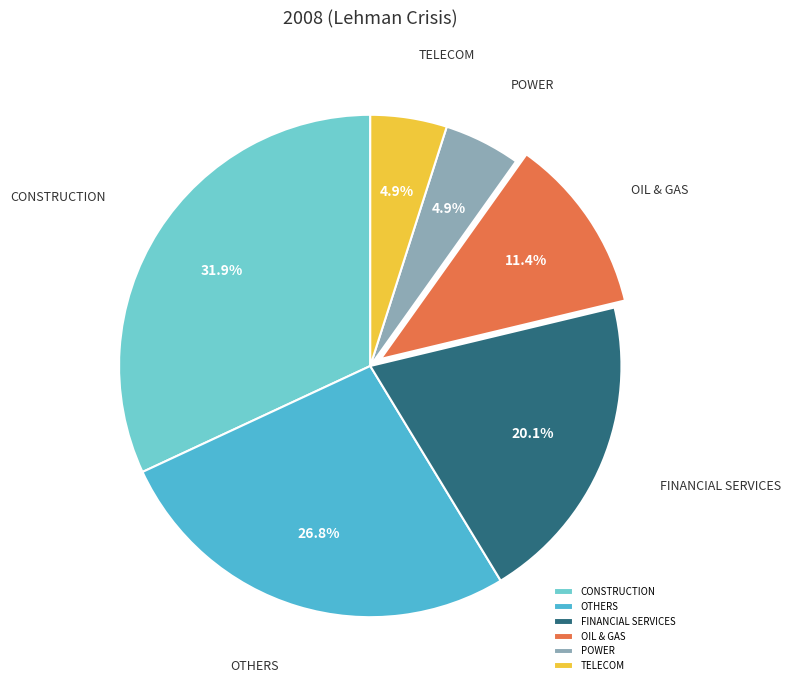

What is the total percentage of OTHERS and POWER?

31.7%